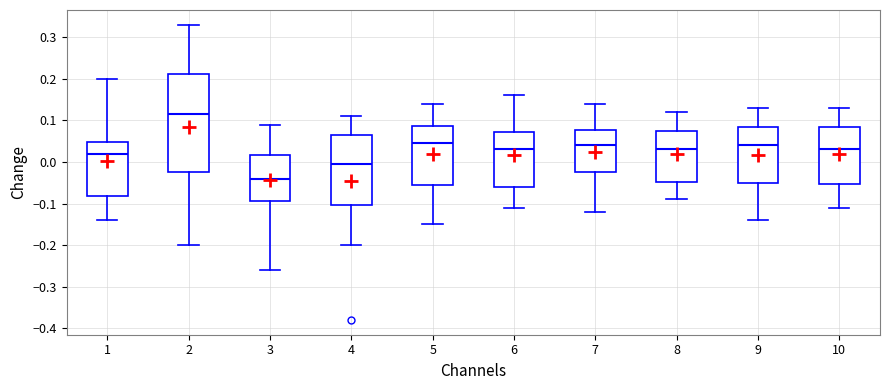

Comparing the boxes themselves (not the whiskers), which one is the tallest?

2